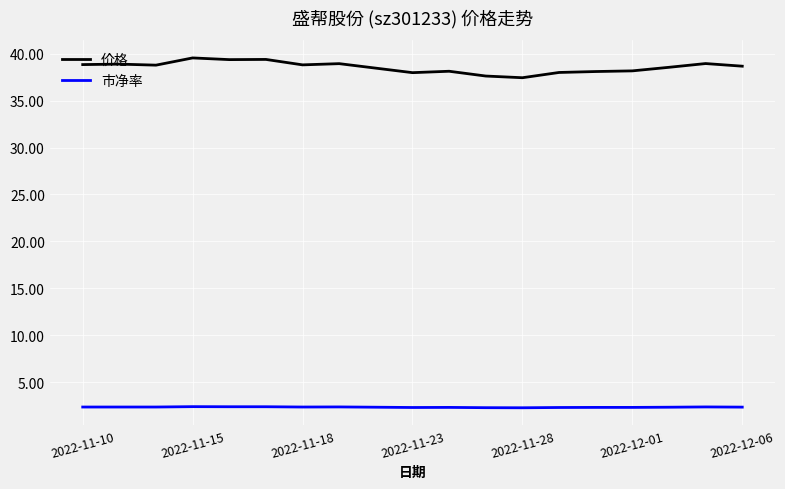

What are all the series names shown in the legend?

价格, 市净率